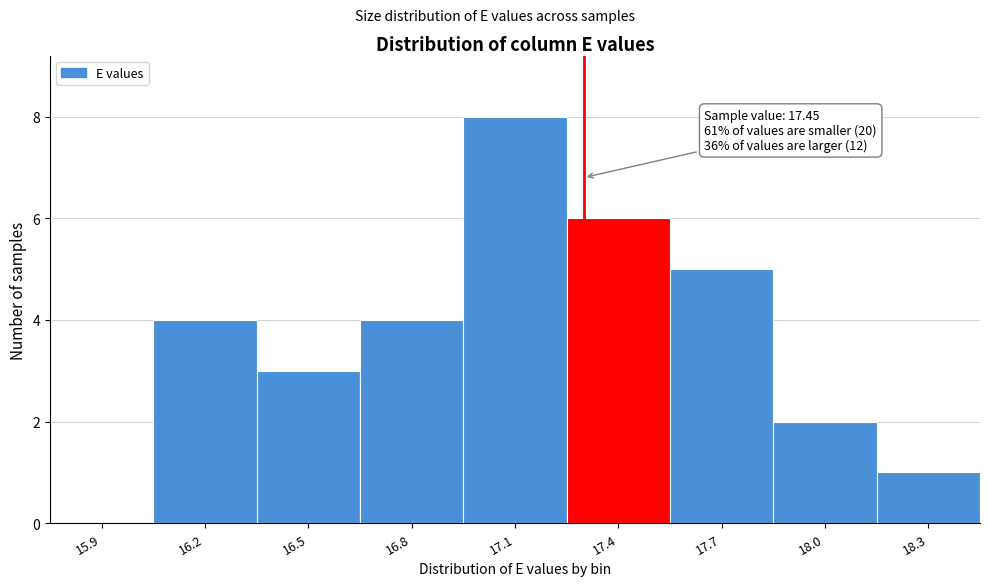

Reading left to right, what are all the values shown in this chart?

15.9=0	16.2=4	16.5=3	16.8=4	17.1=8	17.4=6	17.7=5	18.0=2	18.3=1